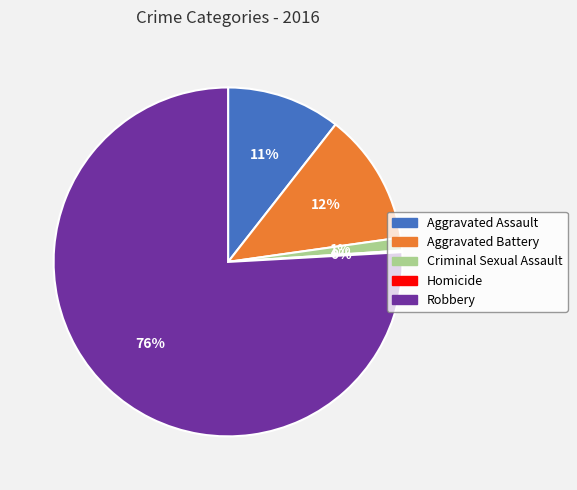

To the nearest percent, what portion does Aggravated Assault represent?

11%